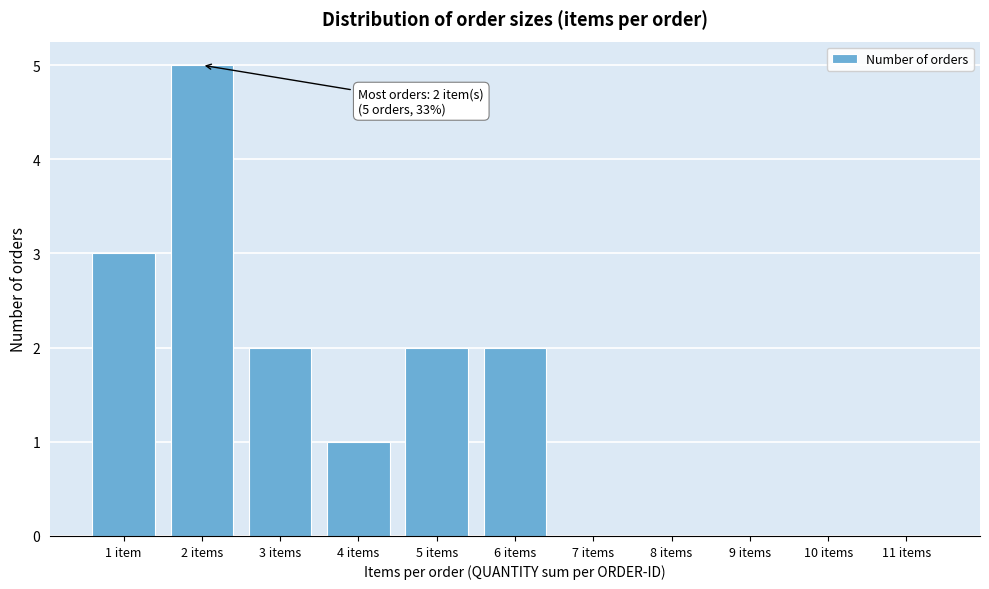

Reading left to right, extract all data points from this chart.

1 item=3	2 items=5	3 items=2	4 items=1	5 items=2	6 items=2	7 items=0	8 items=0	9 items=0	10 items=0	11 items=0